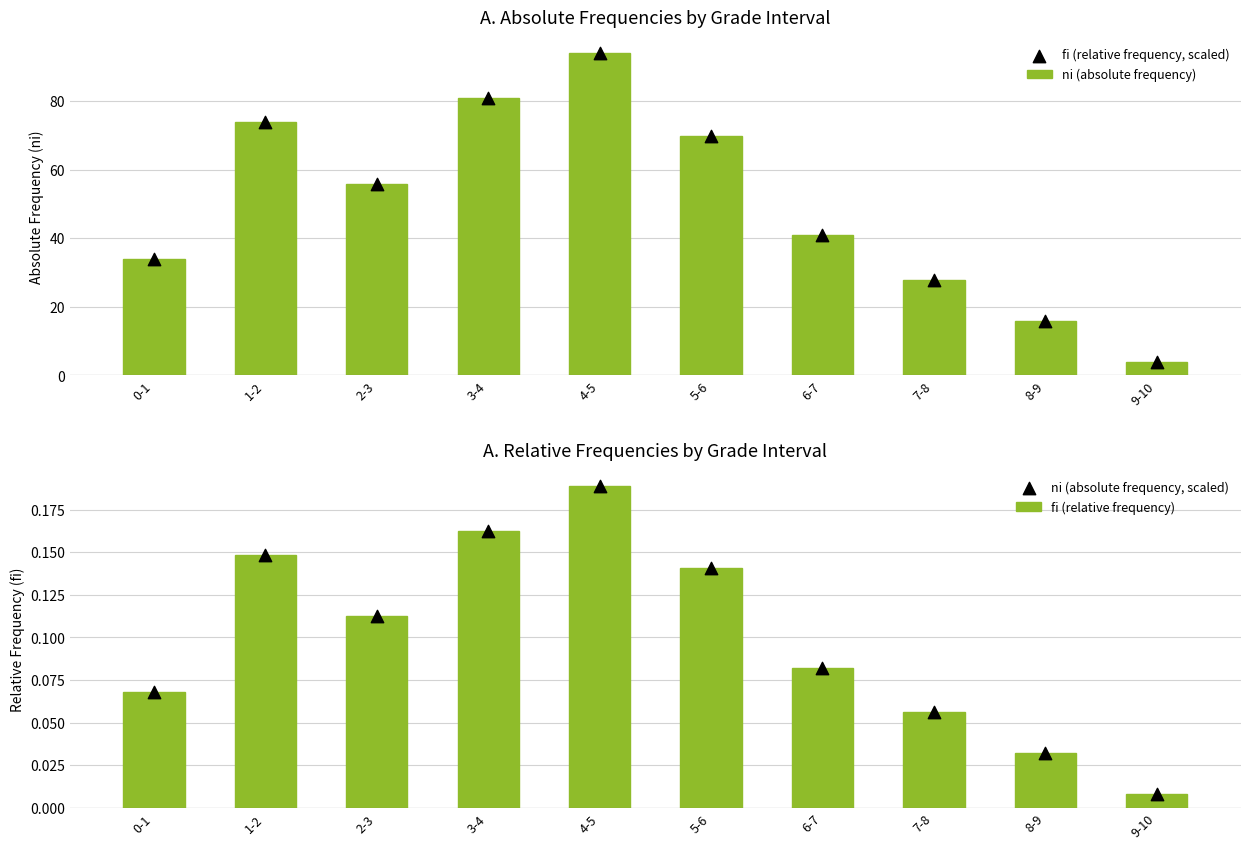

What are all the series names shown in the legend?

ni (absolute frequency), fi (relative frequency, scaled), fi (relative frequency), ni (absolute frequency, scaled)